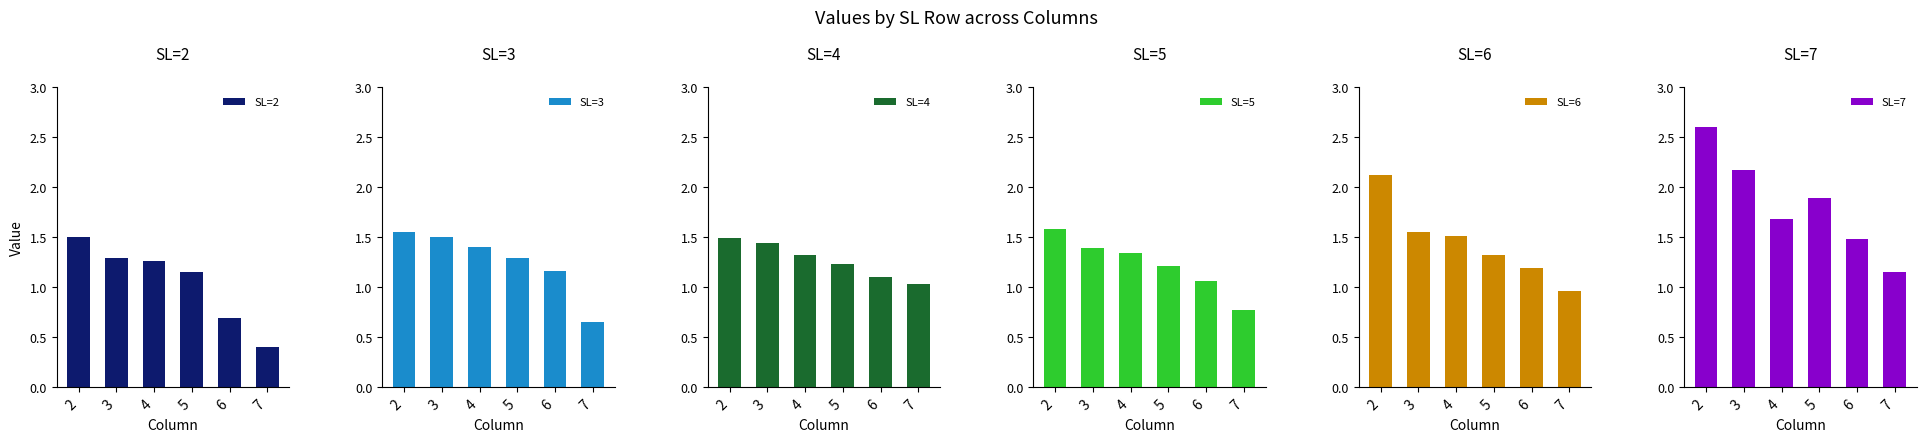

Is it true that SL=4 equals 1.3 at 4?

True